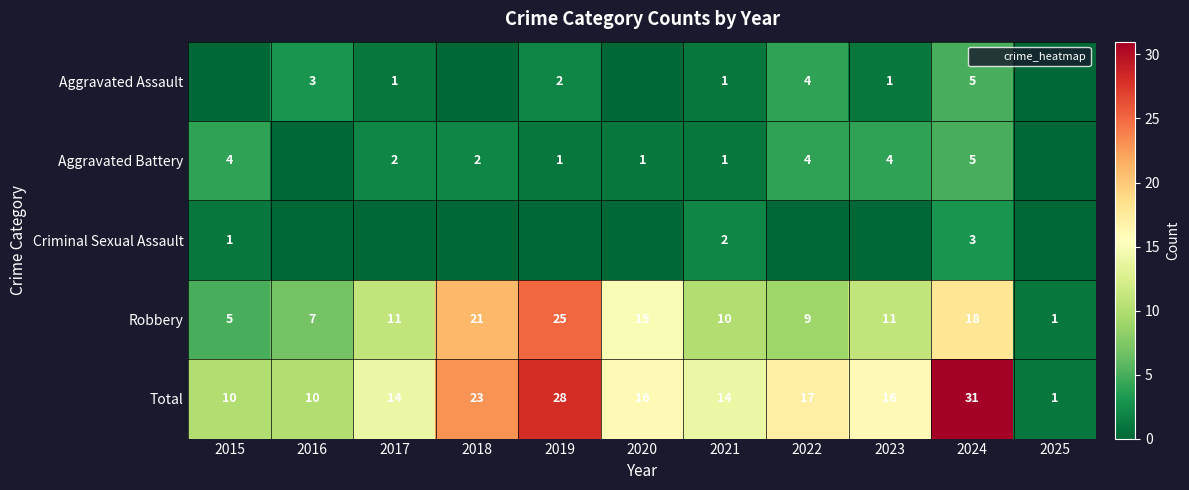

Between 2015 and 2020, which is larger?

2015